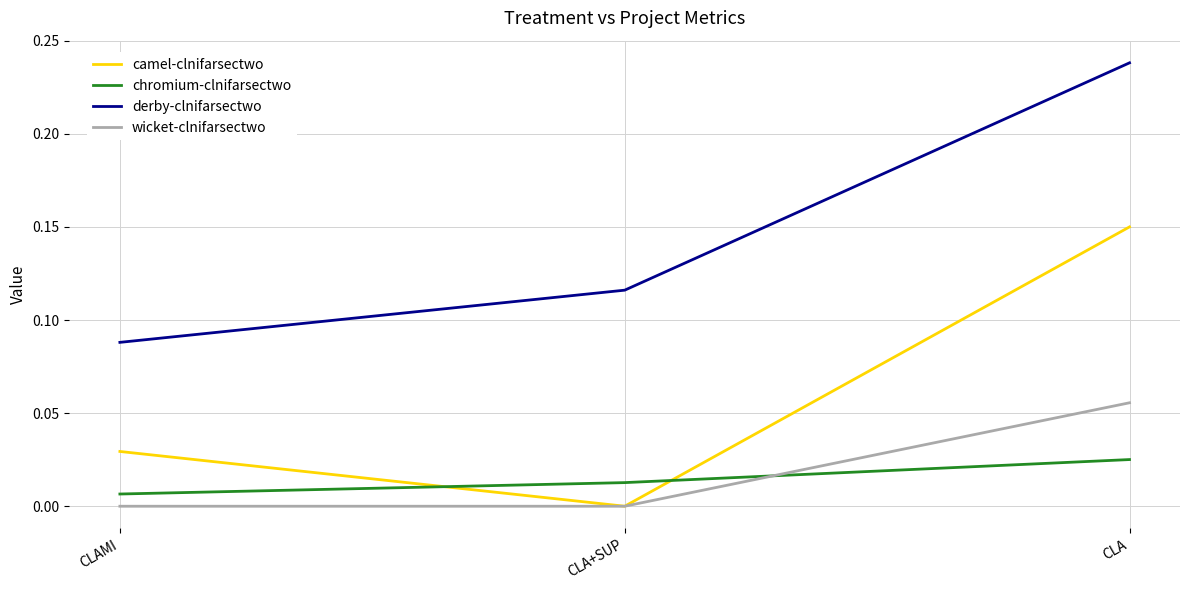

Is it true that wicket-clnifarsectwo equals 0.0 at CLAMI?

True